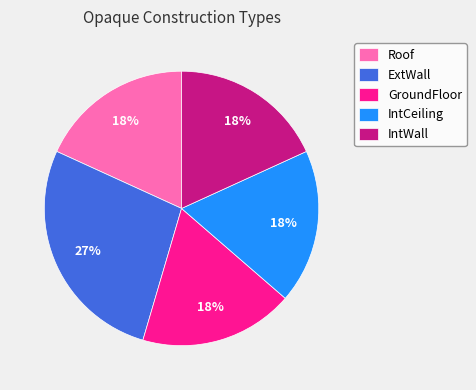

Is it true that ExtWall is 27% of the pie?

True